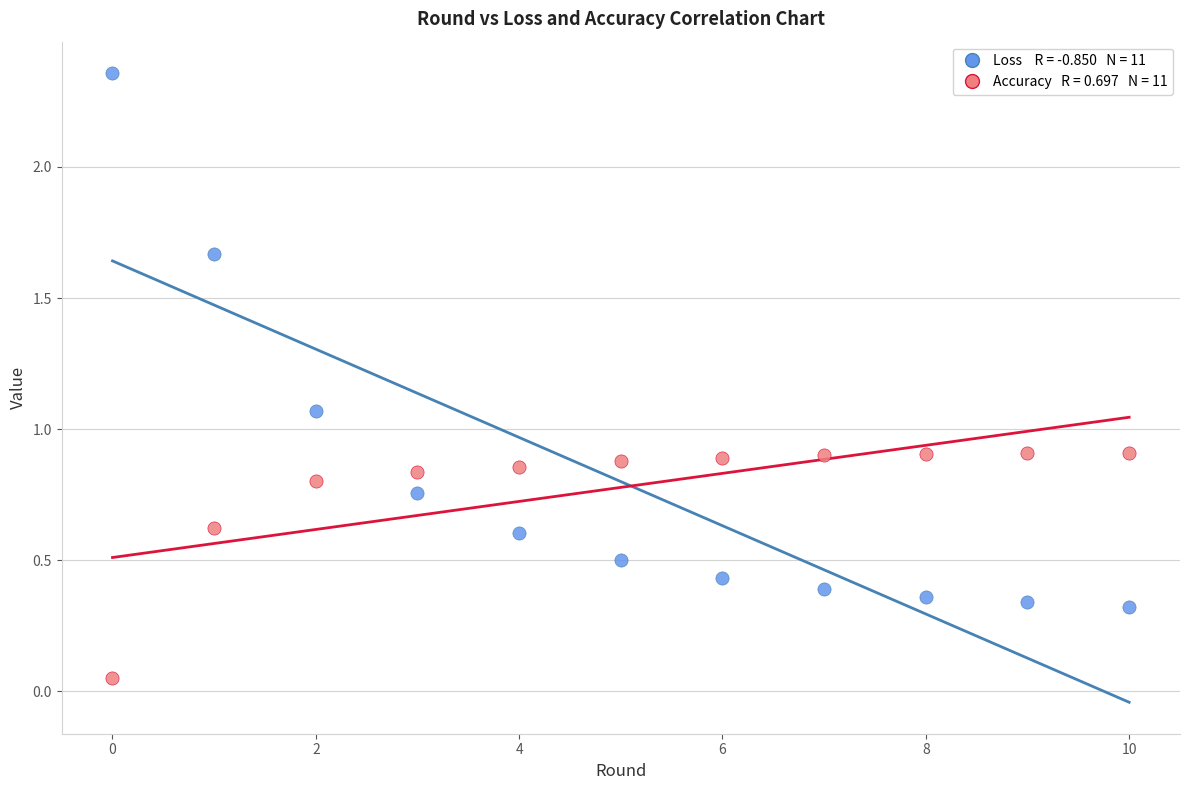

Across all data points, what is the range of Y values (max minus min)?

2.3